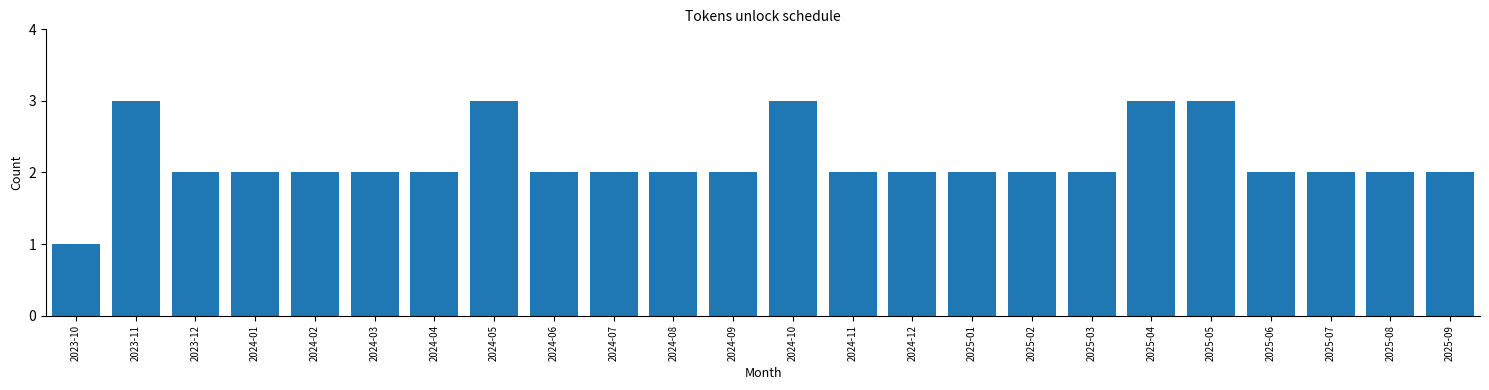

Reading right to left, extract all data points from this chart.

2025-09=2	2025-08=2	2025-07=2	2025-06=2	2025-05=3	2025-04=3	2025-03=2	2025-02=2	2025-01=2	2024-12=2	2024-11=2	2024-10=3	2024-09=2	2024-08=2	2024-07=2	2024-06=2	2024-05=3	2024-04=2	2024-03=2	2024-02=2	2024-01=2	2023-12=2	2023-11=3	2023-10=1